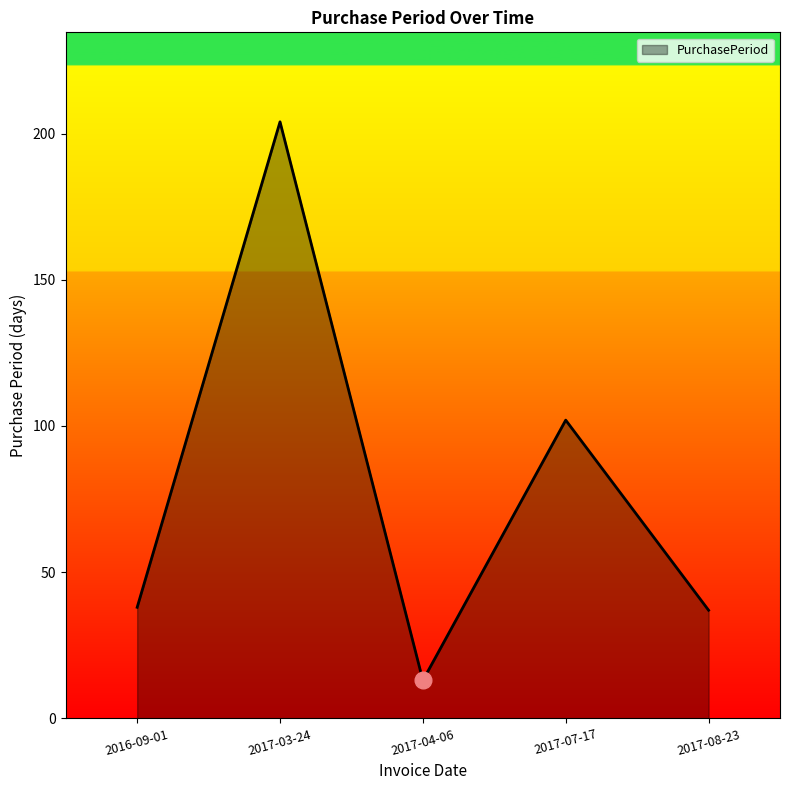

How many lines are shown in the chart?

1